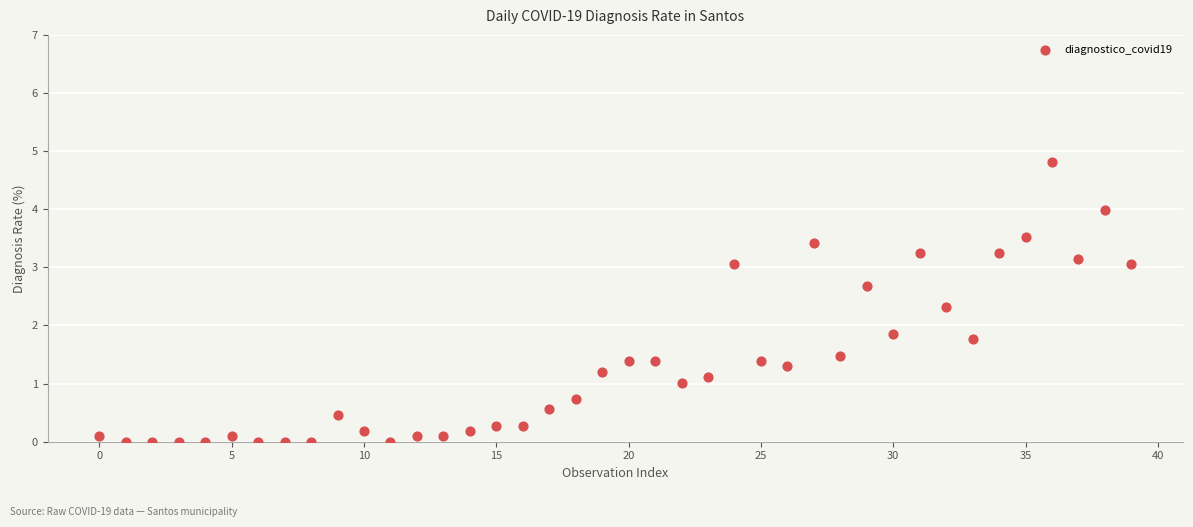

What Y value in the scatter plot is closest to 2?

1.9